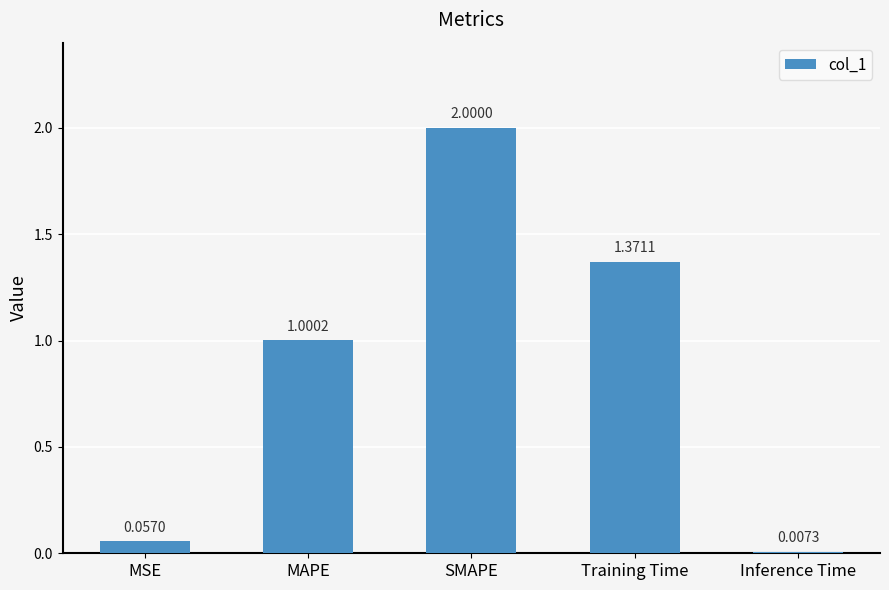

Does the chart contain stacked bars?

No